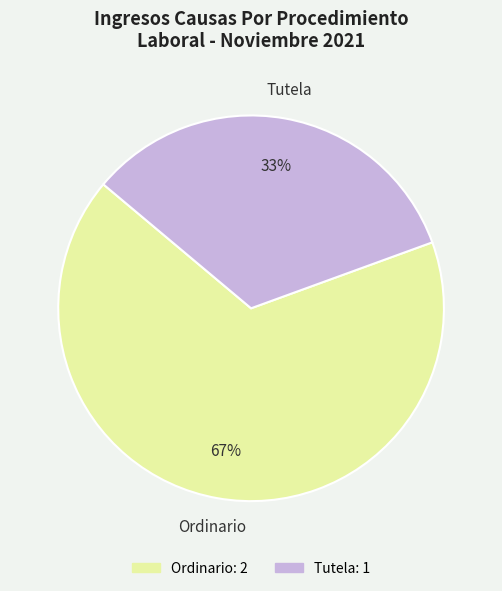

Between Tutela and Ordinario, which is larger?

Ordinario